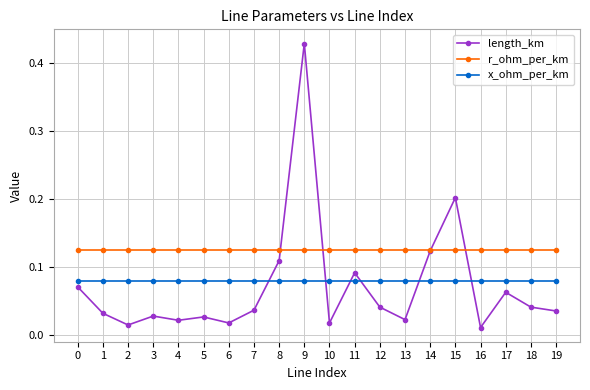

At how many categories does at least one series exceed 0?

20